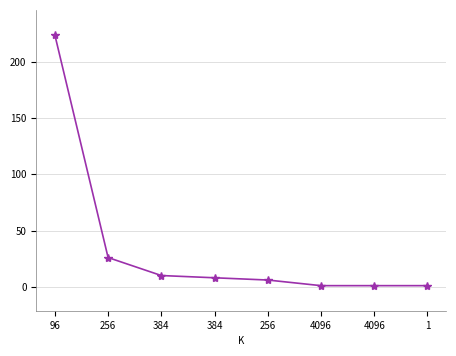

How many data points does each series have?

8